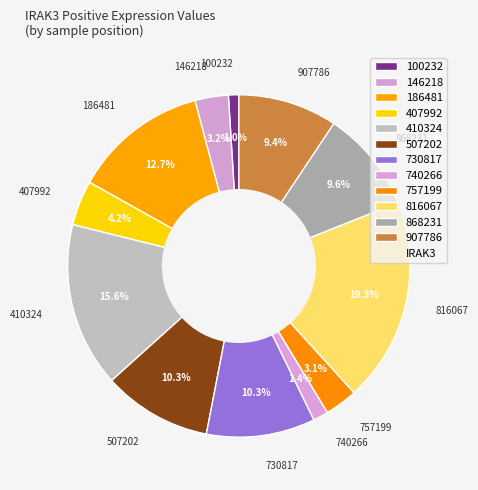

What is the largest slice in the pie chart?

816067